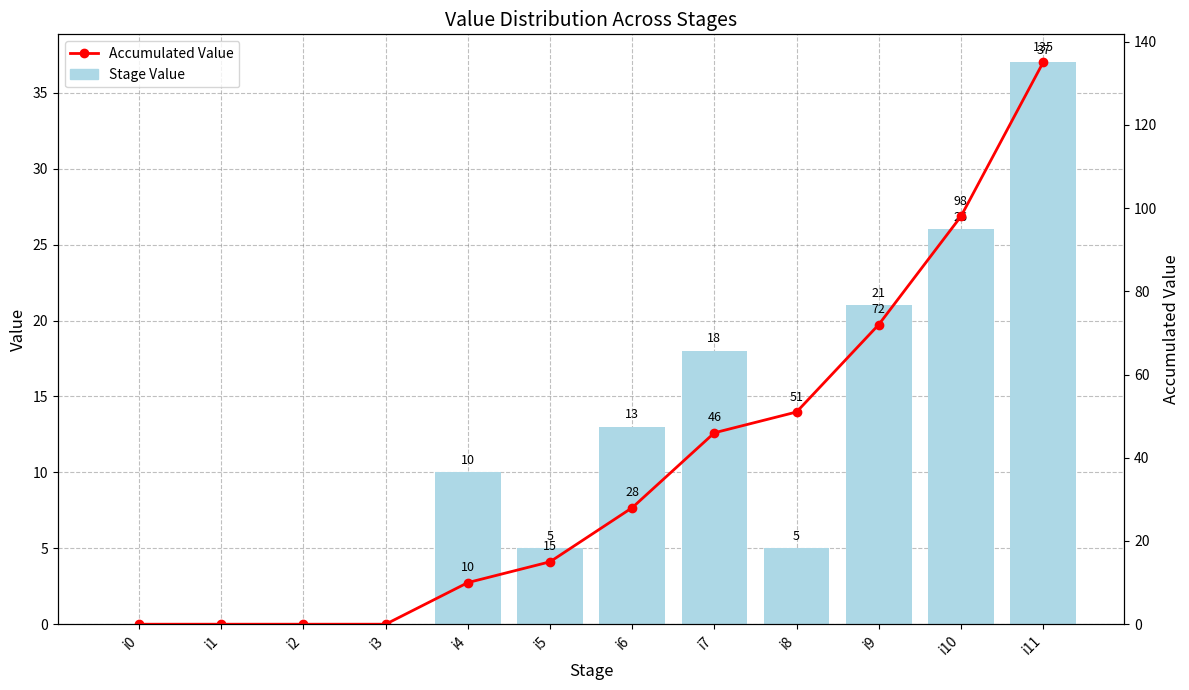

What is the sum of the Accumulated Value values at i6 and i5?

43